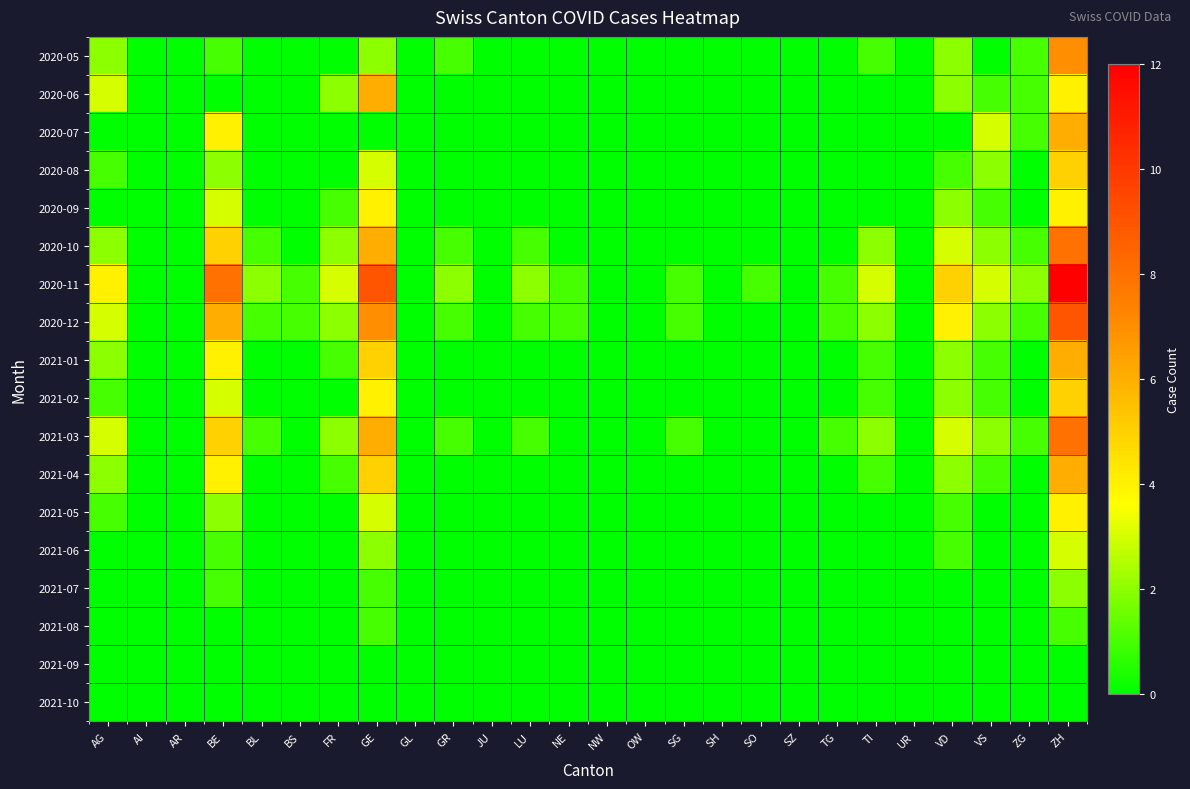

Reading left to right, list all the values displayed in this chart.

2020-05: AG=2	AI=0	AR=0	BE=1	BL=0	BS=0	FR=0	GE=2	GL=0	GR=1	JU=0	LU=0	NE=0	NW=0	OW=0	SG=0	SH=0	SO=0	SZ=0	TG=0	TI=1	UR=0	VD=2	VS=0	ZG=1	ZH=7
2020-06: AG=3	AI=0	AR=0	BE=0	BL=0	BS=0	FR=2	GE=6	GL=0	GR=0	JU=0	LU=0	NE=0	NW=0	OW=0	SG=0	SH=0	SO=0	SZ=0	TG=0	TI=0	UR=0	VD=2	VS=1	ZG=1	ZH=4
2020-07: AG=0	AI=0	AR=0	BE=4	BL=0	BS=0	FR=0	GE=0	GL=0	GR=0	JU=0	LU=0	NE=0	NW=0	OW=0	SG=0	SH=0	SO=0	SZ=0	TG=0	TI=0	UR=0	VD=0	VS=3	ZG=1	ZH=6
2020-08: AG=1	AI=0	AR=0	BE=2	BL=0	BS=0	FR=0	GE=3	GL=0	GR=0	JU=0	LU=0	NE=0	NW=0	OW=0	SG=0	SH=0	SO=0	SZ=0	TG=0	TI=0	UR=0	VD=1	VS=2	ZG=0	ZH=5
2020-09: AG=0	AI=0	AR=0	BE=3	BL=0	BS=0	FR=1	GE=4	GL=0	GR=0	JU=0	LU=0	NE=0	NW=0	OW=0	SG=0	SH=0	SO=0	SZ=0	TG=0	TI=0	UR=0	VD=2	VS=1	ZG=0	ZH=4
2020-10: AG=2	AI=0	AR=0	BE=5	BL=1	BS=0	FR=2	GE=6	GL=0	GR=1	JU=0	LU=1	NE=0	NW=0	OW=0	SG=0	SH=0	SO=0	SZ=0	TG=0	TI=2	UR=0	VD=3	VS=2	ZG=1	ZH=8
2020-11: AG=4	AI=0	AR=0	BE=8	BL=2	BS=1	FR=3	GE=9	GL=0	GR=2	JU=0	LU=2	NE=1	NW=0	OW=0	SG=1	SH=0	SO=1	SZ=0	TG=1	TI=3	UR=0	VD=5	VS=3	ZG=2	ZH=12
2020-12: AG=3	AI=0	AR=0	BE=6	BL=1	BS=1	FR=2	GE=7	GL=0	GR=1	JU=0	LU=1	NE=1	NW=0	OW=0	SG=1	SH=0	SO=0	SZ=0	TG=1	TI=2	UR=0	VD=4	VS=2	ZG=1	ZH=9
2021-01: AG=2	AI=0	AR=0	BE=4	BL=0	BS=0	FR=1	GE=5	GL=0	GR=0	JU=0	LU=0	NE=0	NW=0	OW=0	SG=0	SH=0	SO=0	SZ=0	TG=0	TI=1	UR=0	VD=2	VS=1	ZG=0	ZH=6
2021-02: AG=1	AI=0	AR=0	BE=3	BL=0	BS=0	FR=0	GE=4	GL=0	GR=0	JU=0	LU=0	NE=0	NW=0	OW=0	SG=0	SH=0	SO=0	SZ=0	TG=0	TI=1	UR=0	VD=2	VS=1	ZG=0	ZH=5
2021-03: AG=3	AI=0	AR=0	BE=5	BL=1	BS=0	FR=2	GE=6	GL=0	GR=1	JU=0	LU=1	NE=0	NW=0	OW=0	SG=1	SH=0	SO=0	SZ=0	TG=1	TI=2	UR=0	VD=3	VS=2	ZG=1	ZH=8
2021-04: AG=2	AI=0	AR=0	BE=4	BL=0	BS=0	FR=1	GE=5	GL=0	GR=0	JU=0	LU=0	NE=0	NW=0	OW=0	SG=0	SH=0	SO=0	SZ=0	TG=0	TI=1	UR=0	VD=2	VS=1	ZG=0	ZH=6
2021-05: AG=1	AI=0	AR=0	BE=2	BL=0	BS=0	FR=0	GE=3	GL=0	GR=0	JU=0	LU=0	NE=0	NW=0	OW=0	SG=0	SH=0	SO=0	SZ=0	TG=0	TI=0	UR=0	VD=1	VS=0	ZG=0	ZH=4
2021-06: AG=0	AI=0	AR=0	BE=1	BL=0	BS=0	FR=0	GE=2	GL=0	GR=0	JU=0	LU=0	NE=0	NW=0	OW=0	SG=0	SH=0	SO=0	SZ=0	TG=0	TI=0	UR=0	VD=1	VS=0	ZG=0	ZH=3
2021-07: AG=0	AI=0	AR=0	BE=1	BL=0	BS=0	FR=0	GE=1	GL=0	GR=0	JU=0	LU=0	NE=0	NW=0	OW=0	SG=0	SH=0	SO=0	SZ=0	TG=0	TI=0	UR=0	VD=0	VS=0	ZG=0	ZH=2
2021-08: AG=0	AI=0	AR=0	BE=0	BL=0	BS=0	FR=0	GE=1	GL=0	GR=0	JU=0	LU=0	NE=0	NW=0	OW=0	SG=0	SH=0	SO=0	SZ=0	TG=0	TI=0	UR=0	VD=0	VS=0	ZG=0	ZH=1
2021-09: AG=0	AI=0	AR=0	BE=0	BL=0	BS=0	FR=0	GE=0	GL=0	GR=0	JU=0	LU=0	NE=0	NW=0	OW=0	SG=0	SH=0	SO=0	SZ=0	TG=0	TI=0	UR=0	VD=0	VS=0	ZG=0	ZH=0
2021-10: AG=0	AI=0	AR=0	BE=0	BL=0	BS=0	FR=0	GE=0	GL=0	GR=0	JU=0	LU=0	NE=0	NW=0	OW=0	SG=0	SH=0	SO=0	SZ=0	TG=0	TI=0	UR=0	VD=0	VS=0	ZG=0	ZH=0